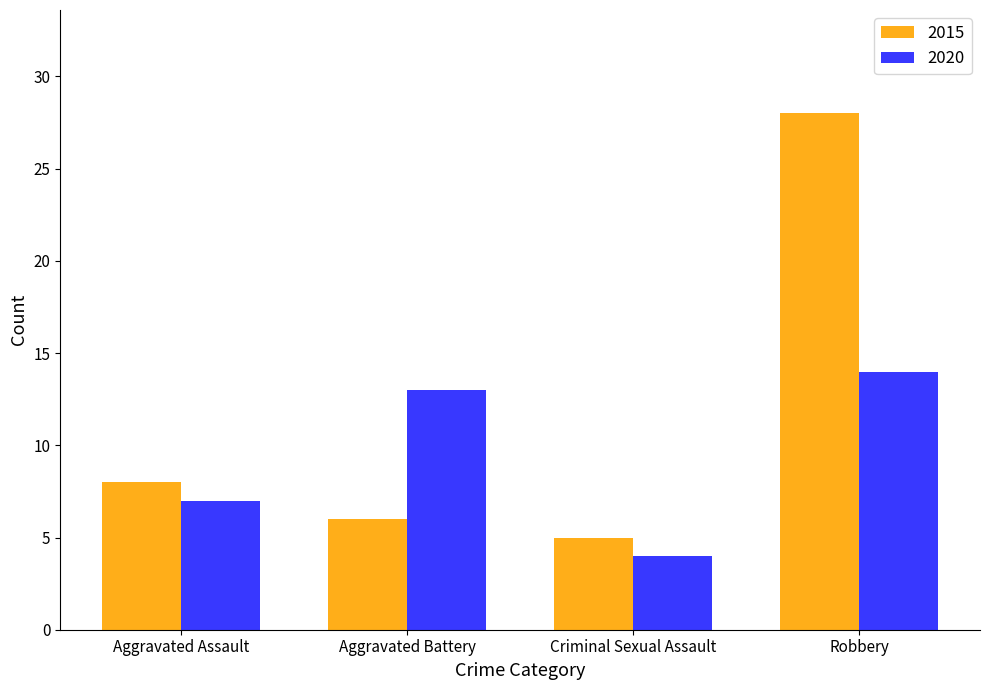

List the labels in order of 2020 value, smallest first.

Criminal Sexual Assault, Aggravated Assault, Aggravated Battery, Robbery